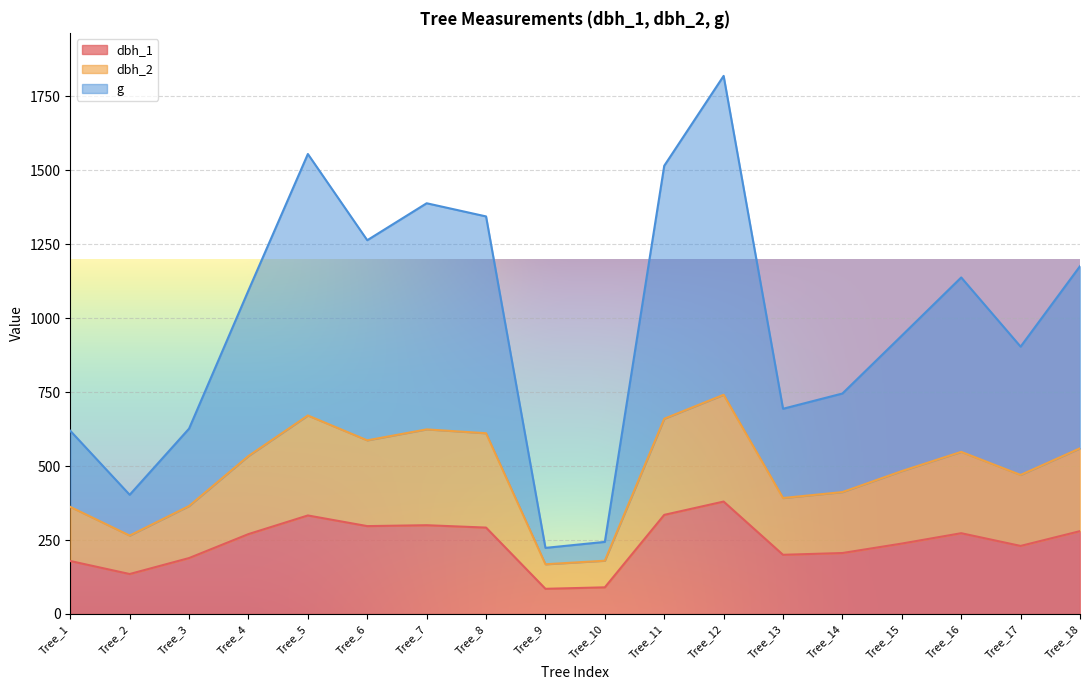

At which category does the chart reach its minimum across all series?

Tree_9